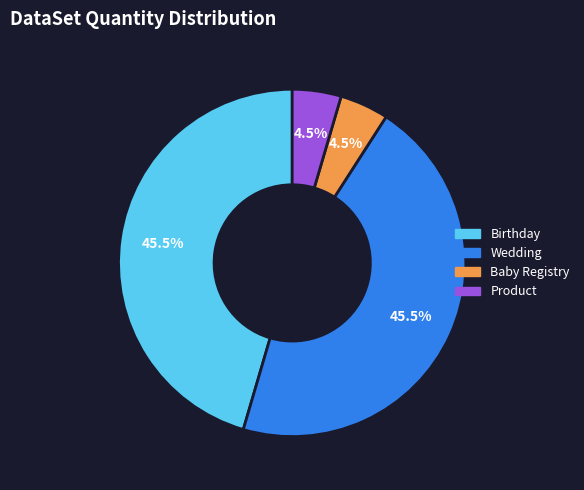

To the nearest percent, what is the difference between the Birthday and Baby Registry slice percentages?

41%